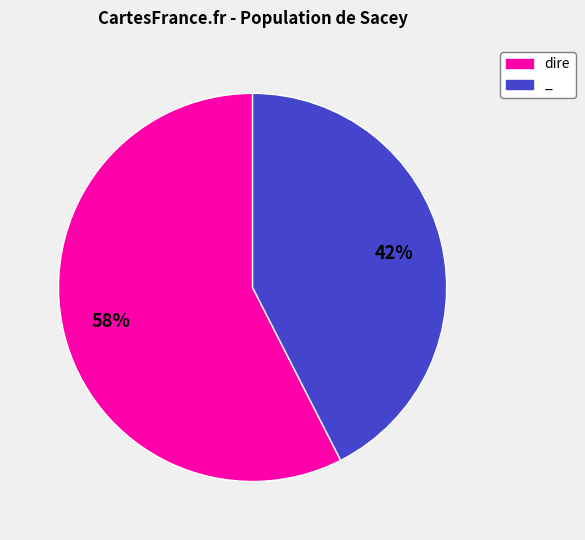

Is it true that dire is 48% of the pie?

False